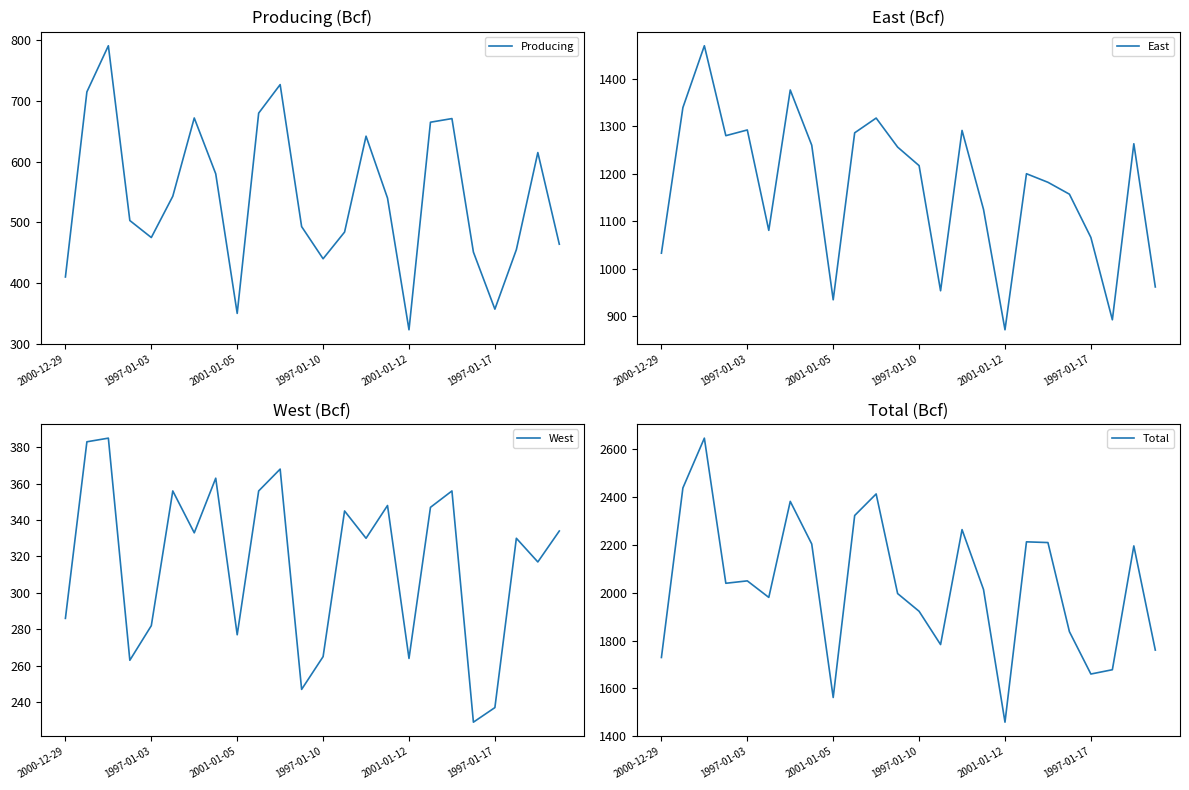

How many categories are shown in the chart?

24